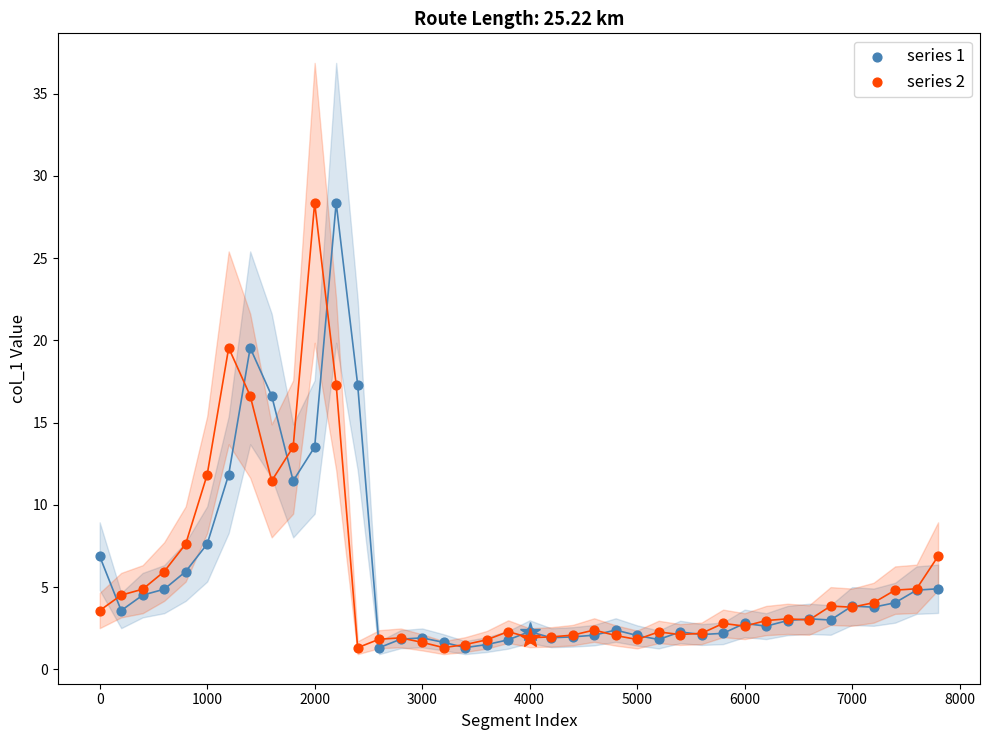

What is the X range (max minus min) for the scatter plot?

7800.0